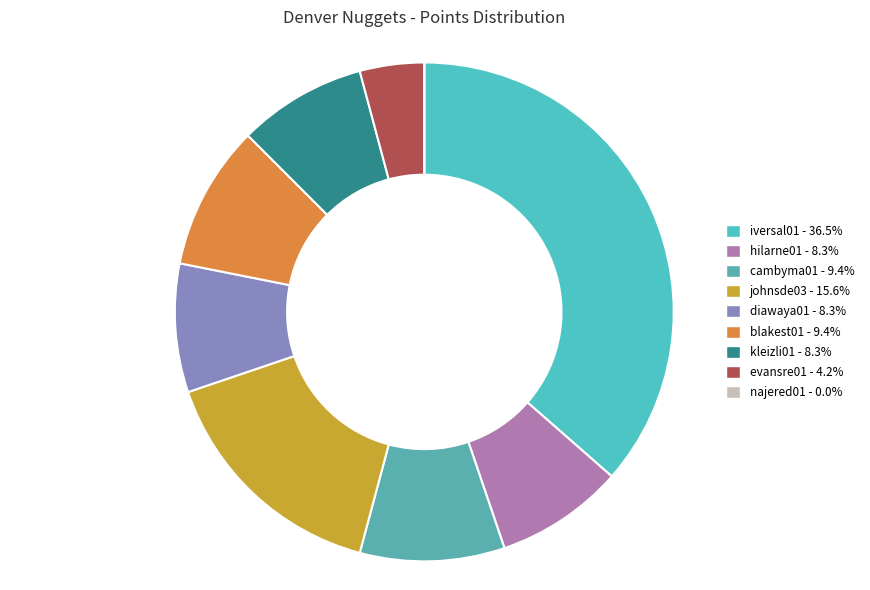

Does najered01 represent more than half of the total?

No